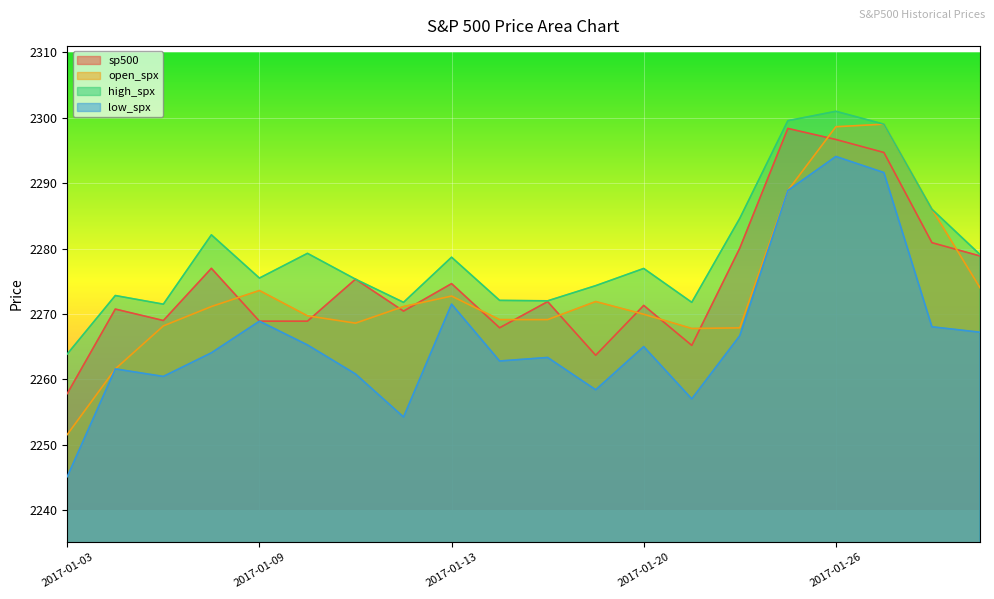

Which series has the largest total across all categories?

high_spx